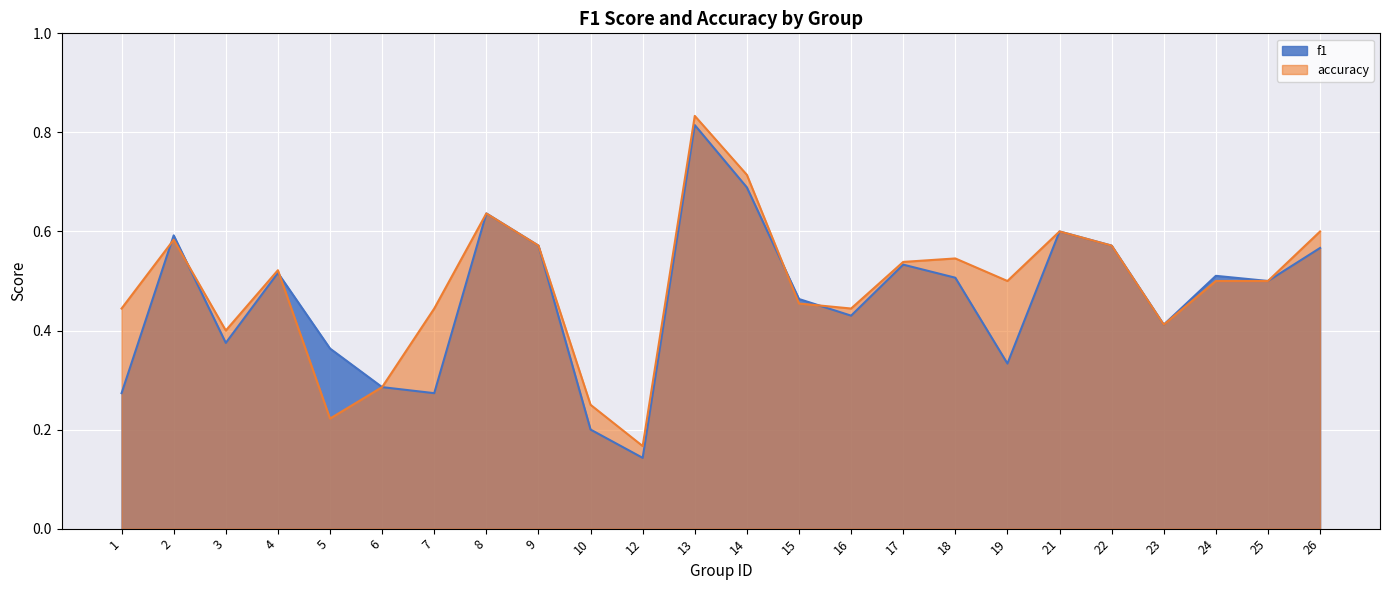

True or false: accuracy and f1 intersect in this chart.

True